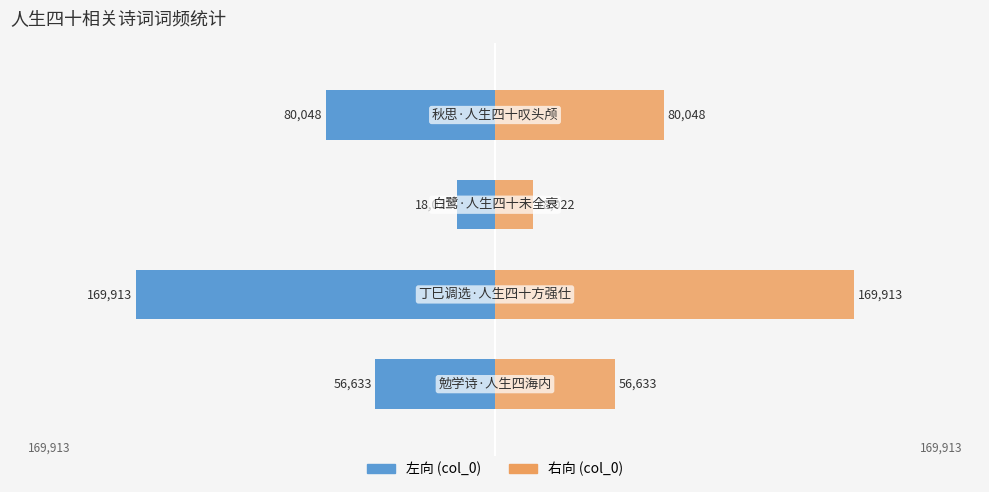

List the series in order of their peak value, highest first.

col_0 (右向), col_0 (左向)